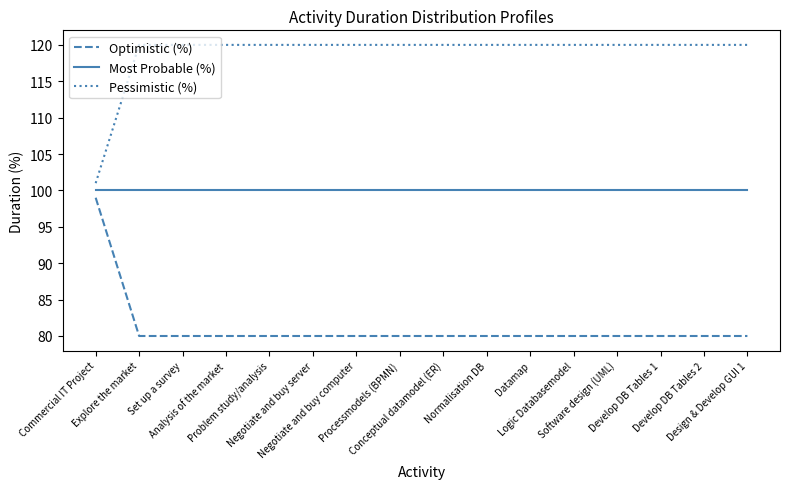

What is the sum of the Pessimistic (%) values at Set up a survey and Develop DB Tables 2?

240